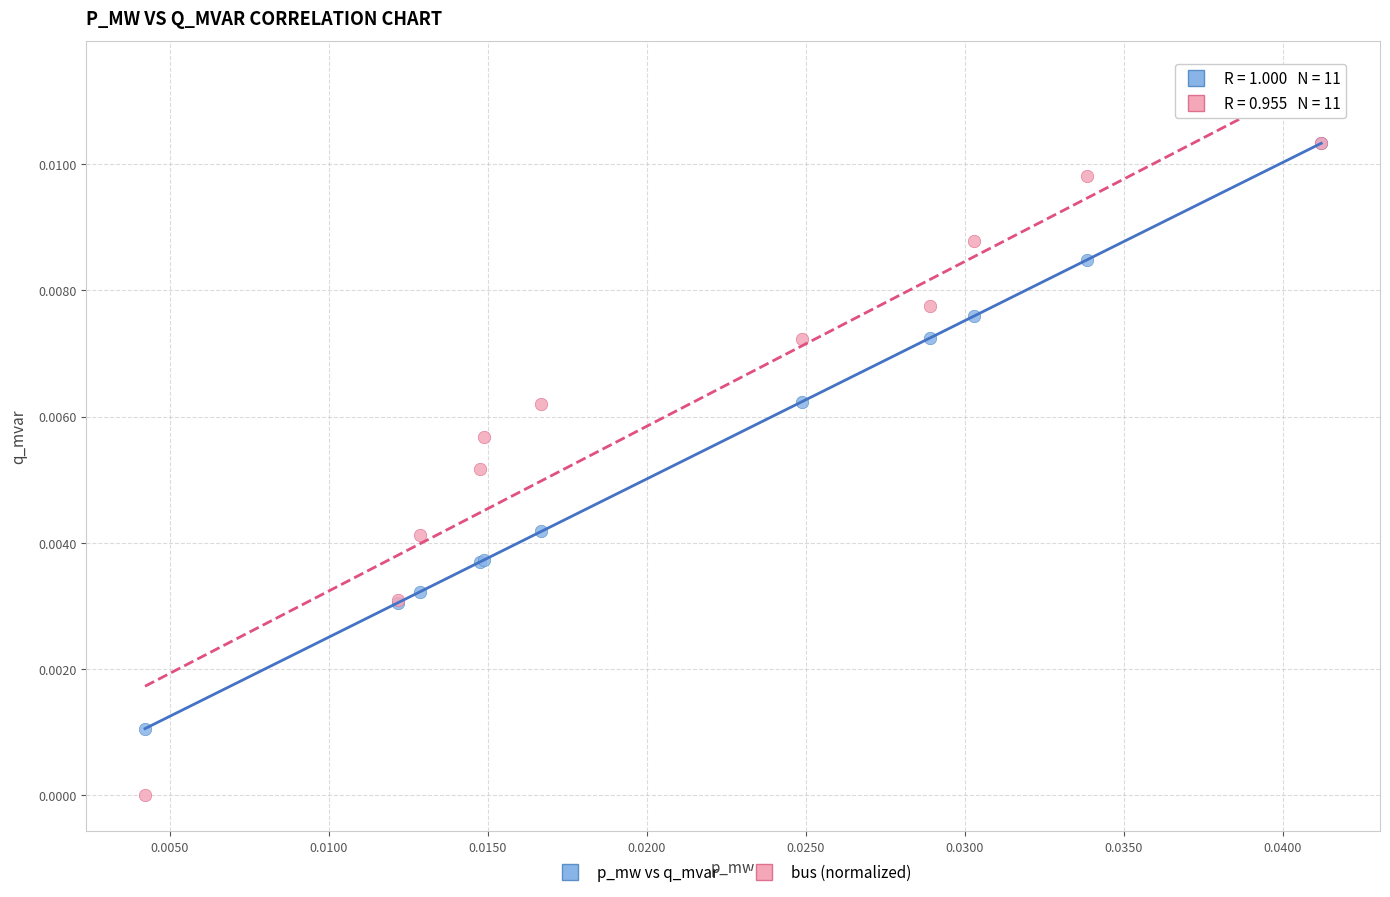

Which series reaches the minimum Y coordinate?

bus (normalized)